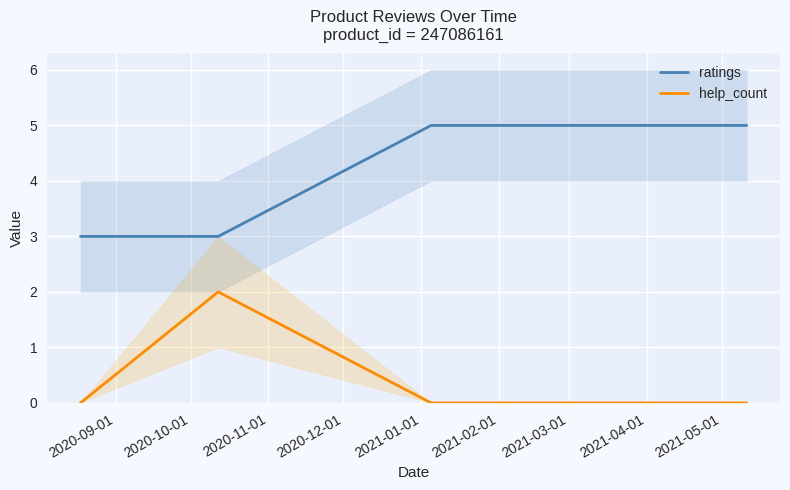

What is the value of the ratings point at the 1st from the left?

3